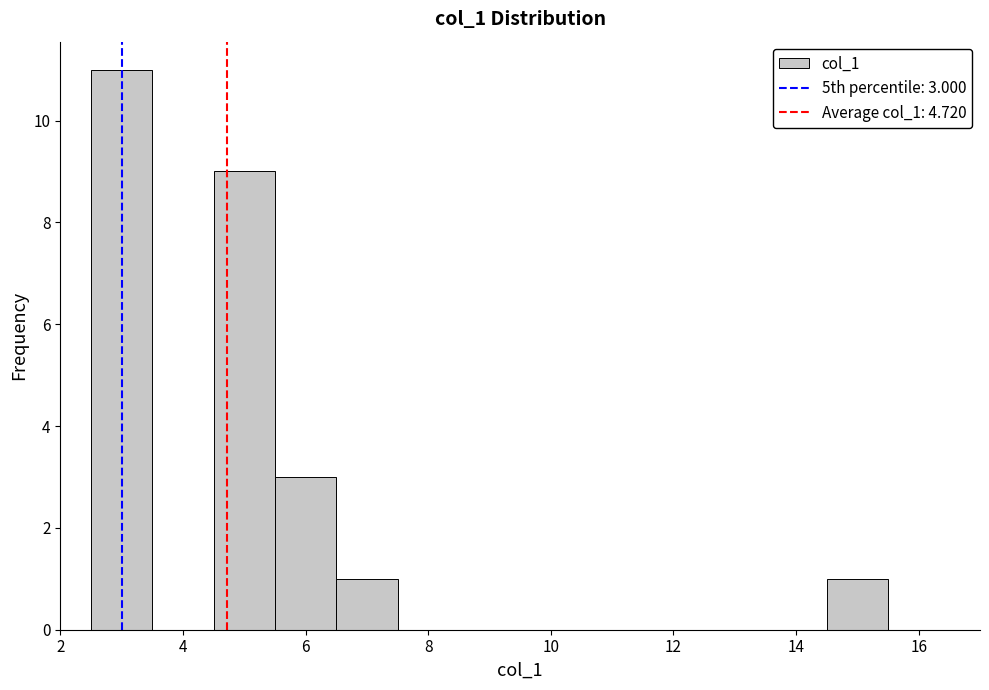

Over which range of the x-axis is the bar tallest?

2.5 to 3.5